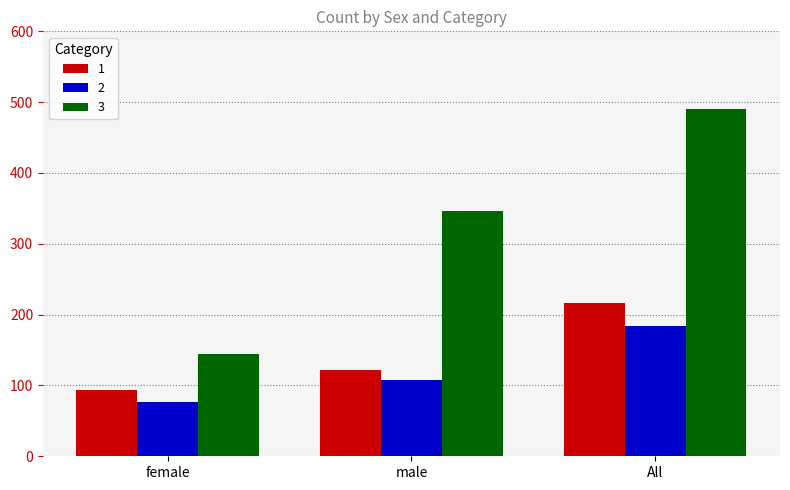

How many bars are there in total?

9